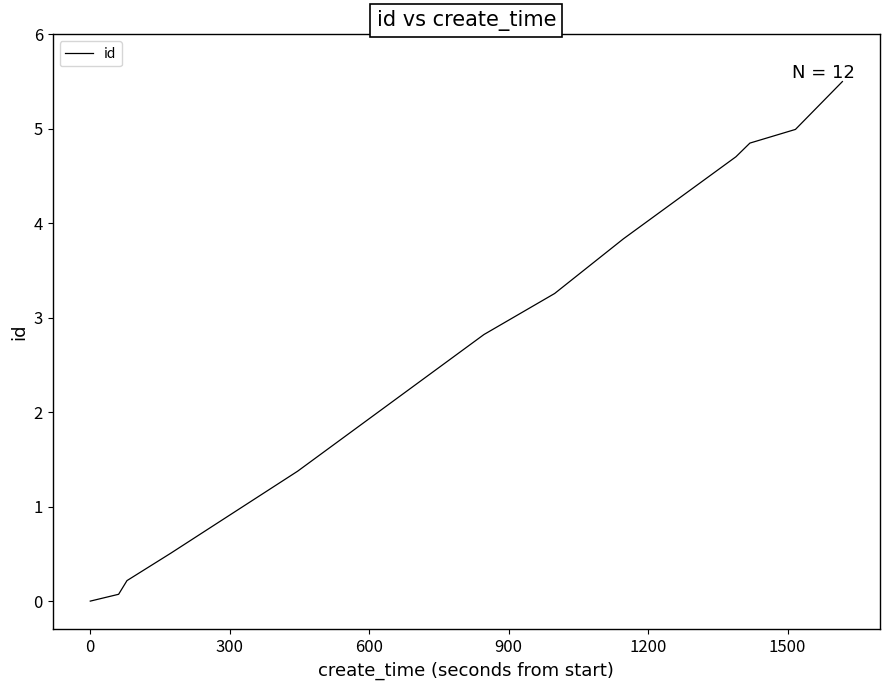

What is the difference between the maximum and minimum values?

5.5